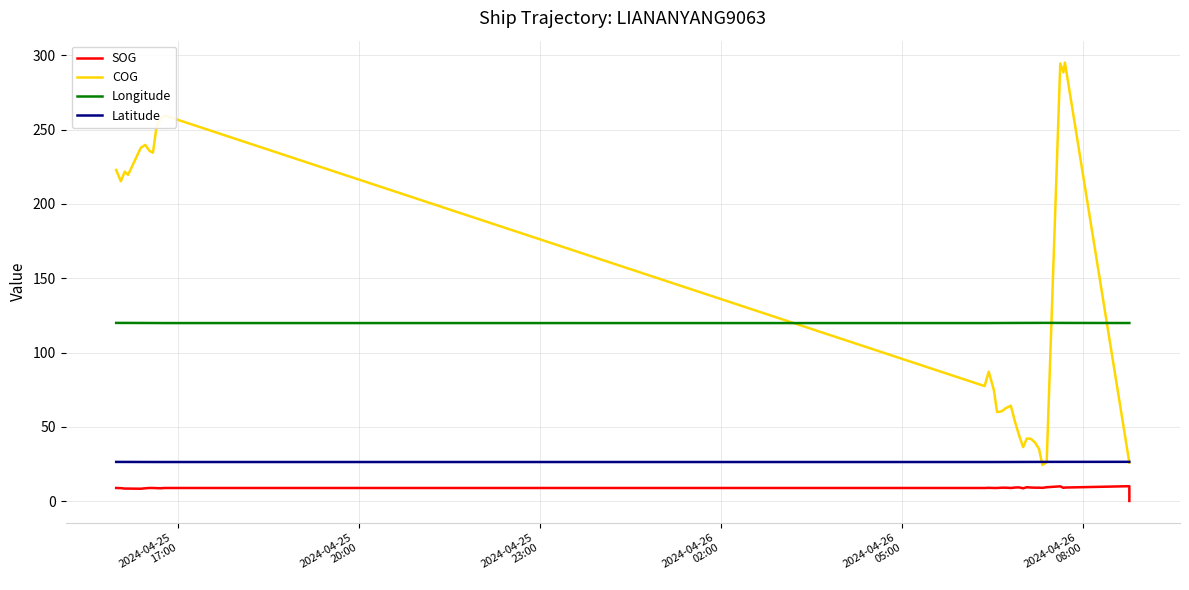

How many data points in SOG are above 8?

31